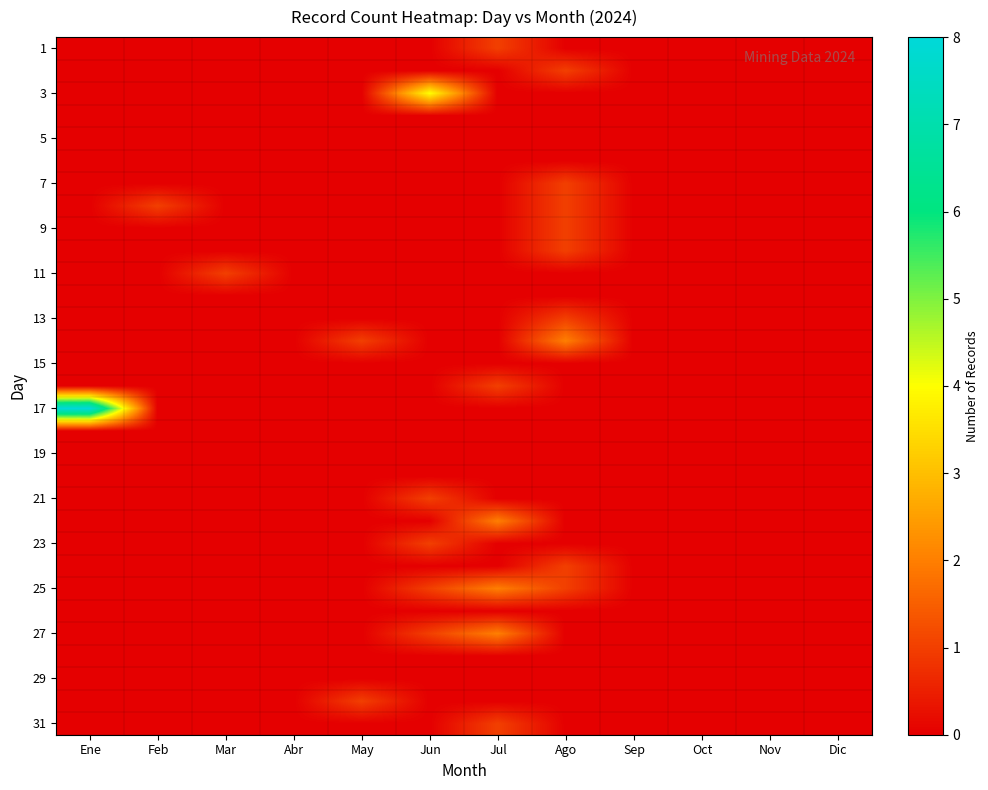

Which series has the largest total across all categories?

17